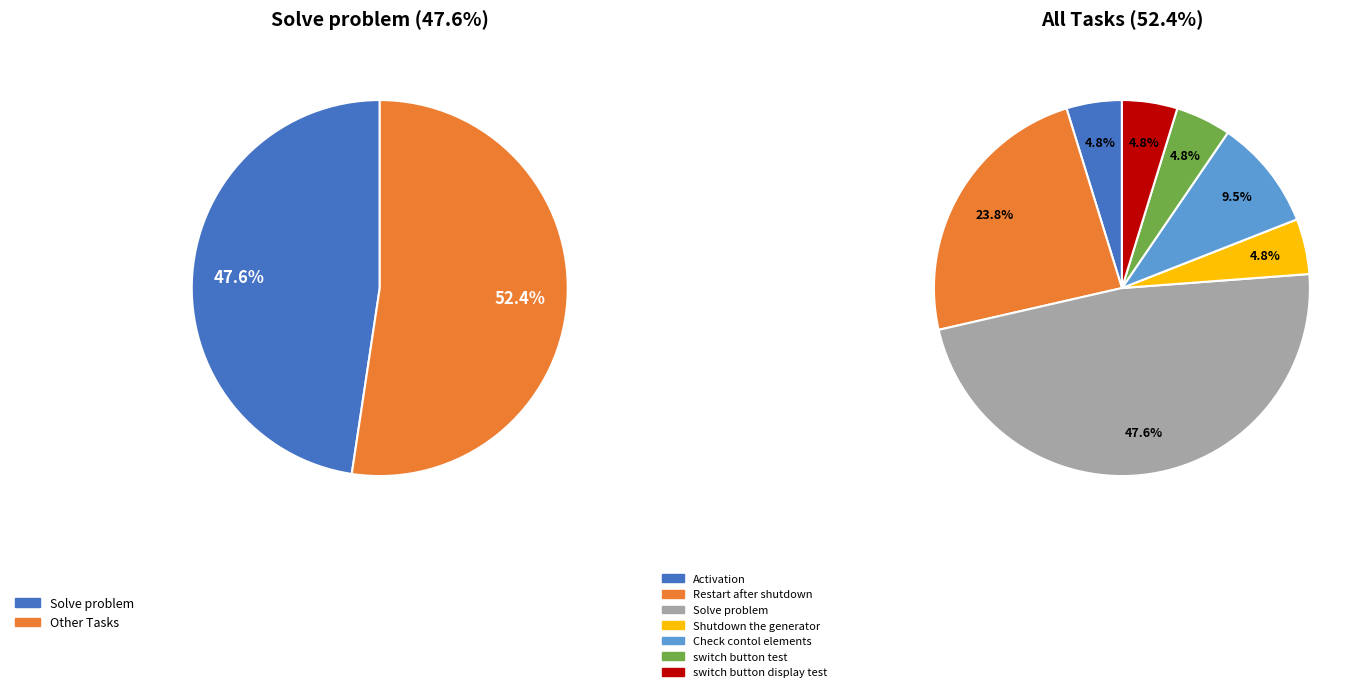

What percentage do Activation and Solve problem together represent?

52.4%